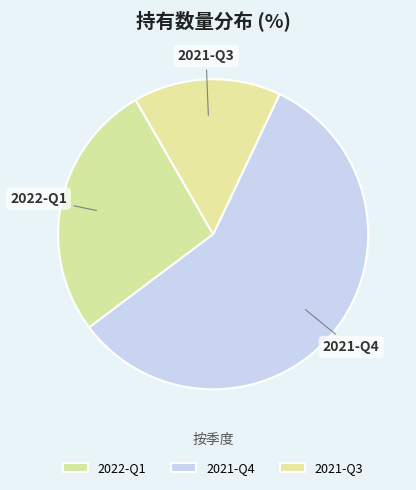

Count the number of slices in the pie.

3